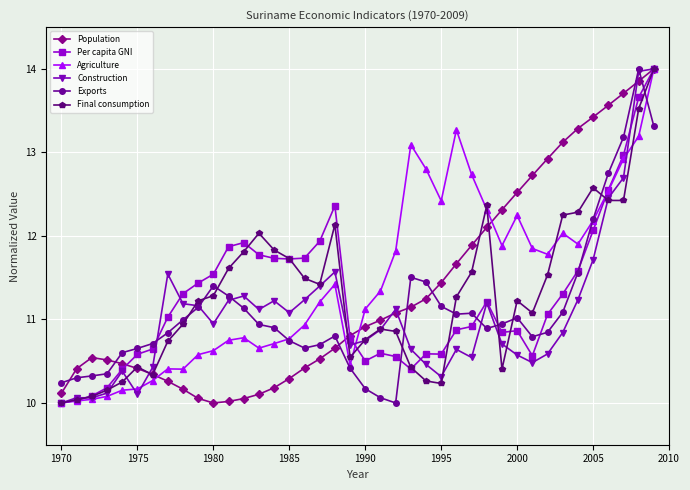

What is the value of the Construction point at the 21st from the left?

10.7